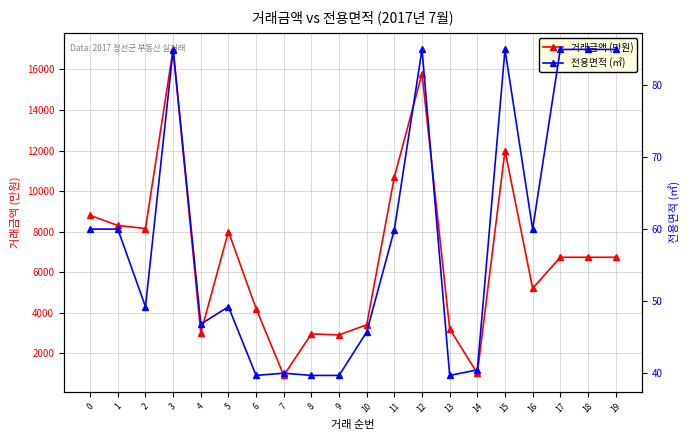

Reading left to right, what are all the values shown in this chart?

거래금액: 0=8800.0	1=8300.0	2=8150.0	3=17000.0	4=3000.0	5=8000.0	6=4200.0	7=900.0	8=2950.0	9=2900.0	10=3400.0	11=10700.0	12=15800.0	13=3200.0	14=1000.0	15=12000.0	16=5197.0	17=6732.0	18=6732.0	19=6732.0
전용면적: 0=60.0	1=60.0	2=49.2	3=84.9	4=46.8	5=49.2	6=39.7	7=40.0	8=39.7	9=39.7	10=45.7	11=59.9	12=85.0	13=39.7	14=40.5	15=84.9	16=60.0	17=84.9	18=84.9	19=84.9